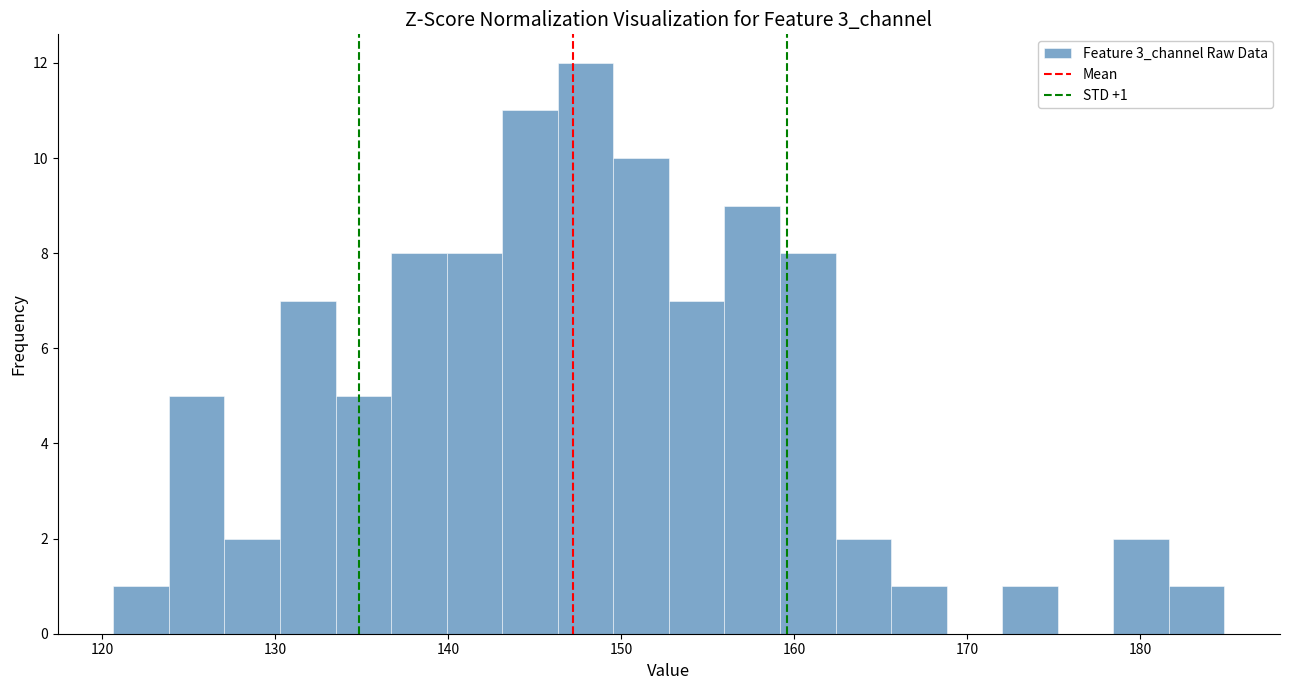

Around what value on the x-axis is the tallest bar? Give the approximate position of its centre, as read against the axis.

148